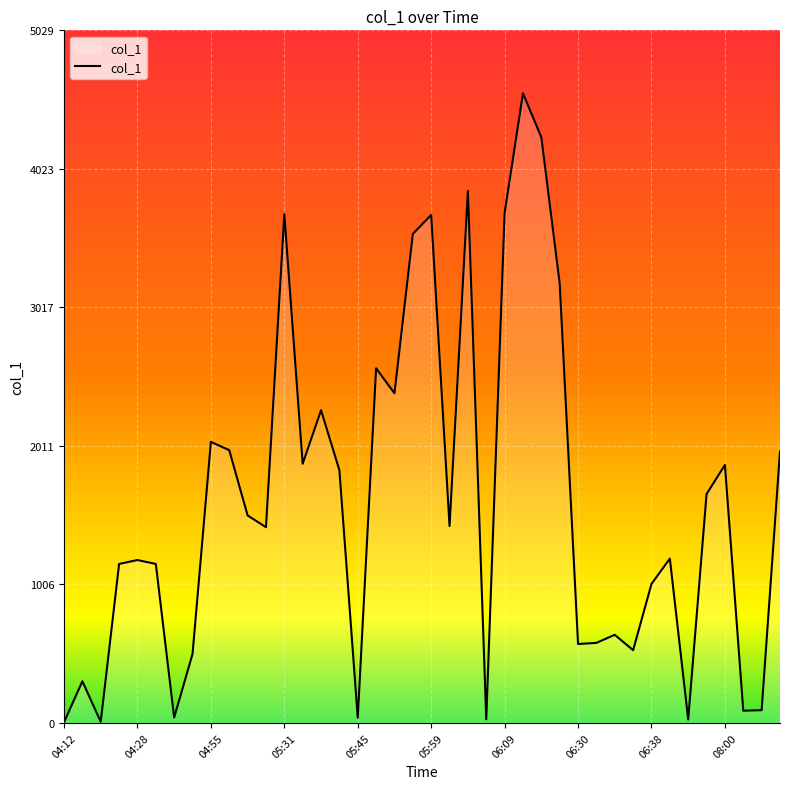

What is the maximum value shown in the chart?

4571.5